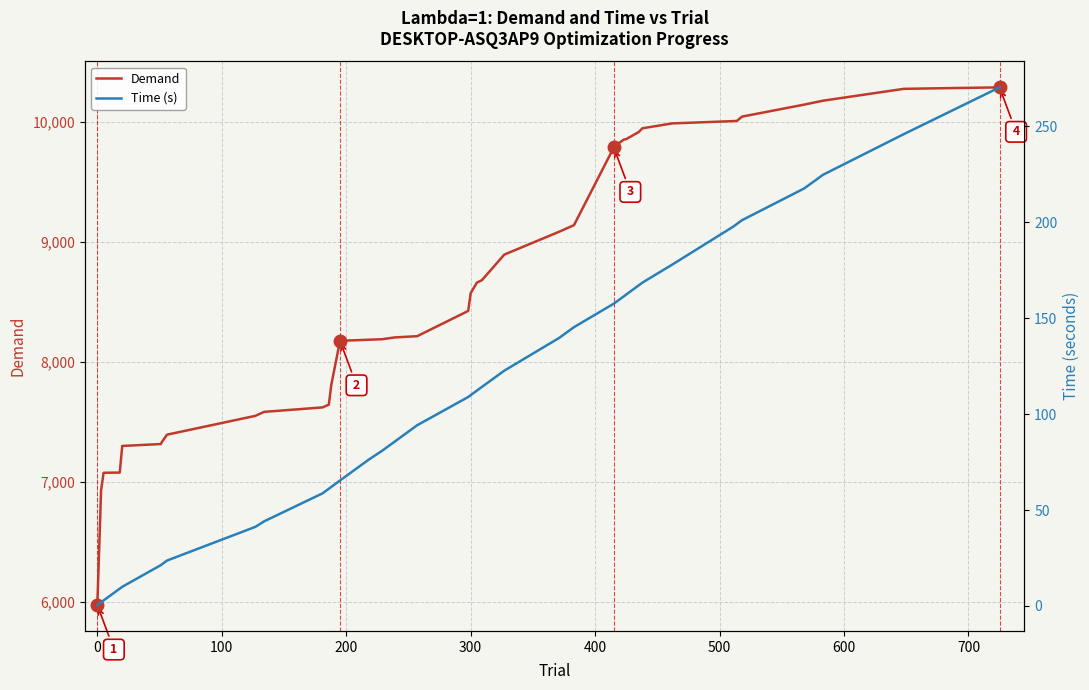

What is the difference between the maximum and second lowest values in the Demand series?

3360.2